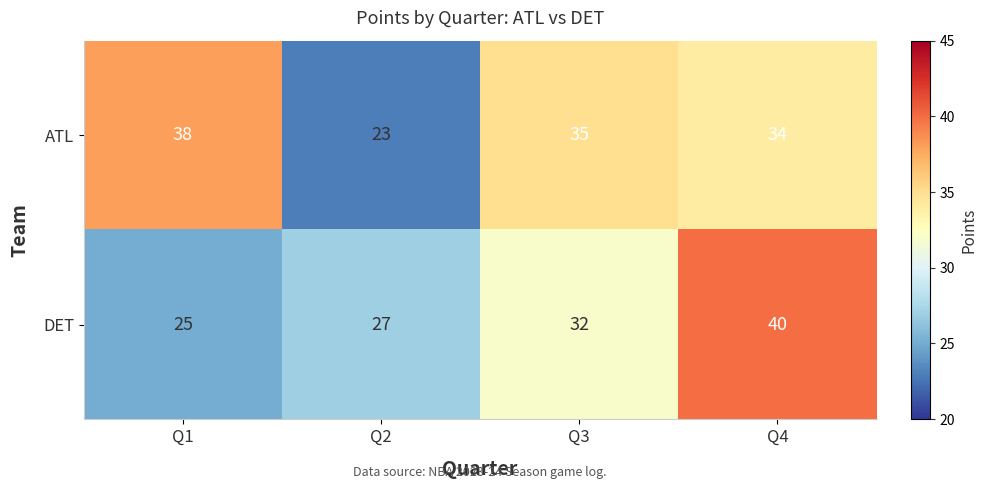

Which category has the lowest value across all series?

Q2